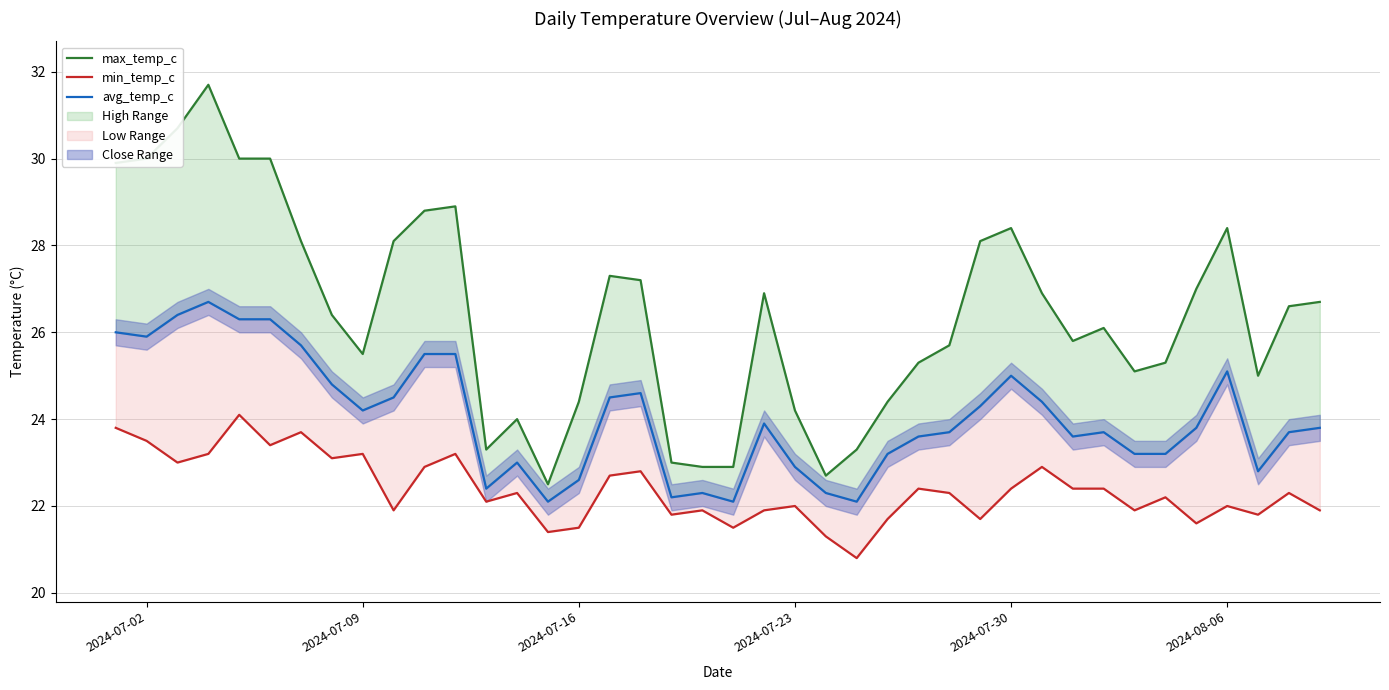

How many data points does each series have?

40